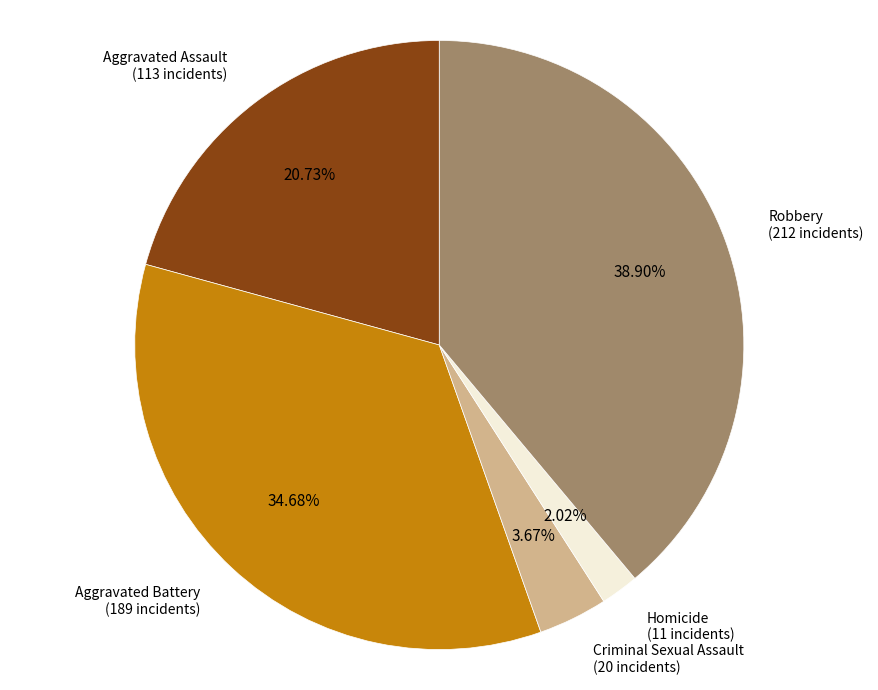

To the nearest percent, what is the combined percentage of Homicide and Aggravated Assault?

23%